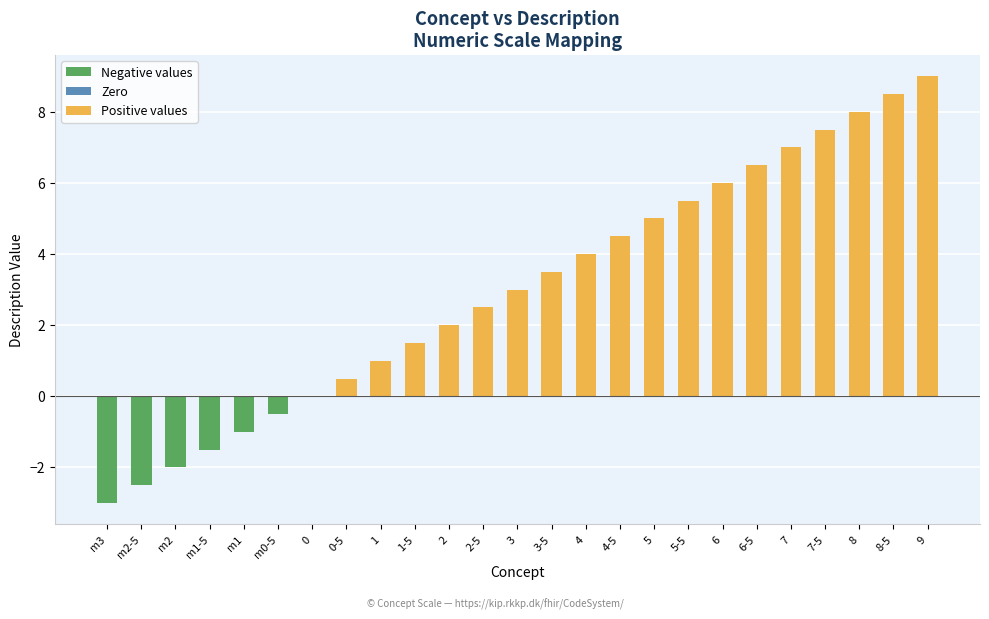

Reading right to left, what are all the values shown in this chart?

9.0	8.5	8.0	7.5	7.0	6.5	6.0	5.5	5.0	4.5	4.0	3.5	3.0	2.5	2.0	1.5	1.0	0.5	0.0	-0.5	-1.0	-1.5	-2.0	-2.5	-3.0